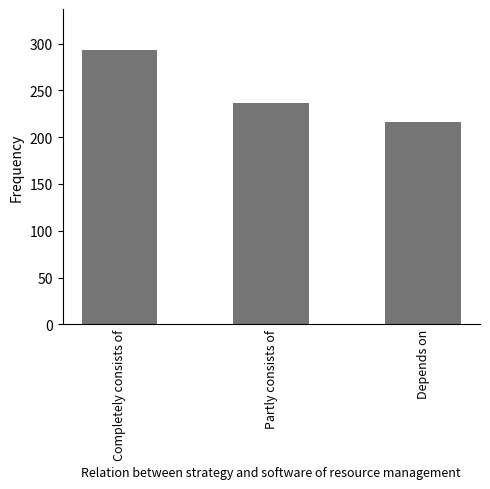

Reading right to left, transcribe all the data shown in this chart.

Depends on=216	Partly consists of=237	Completely consists of=293